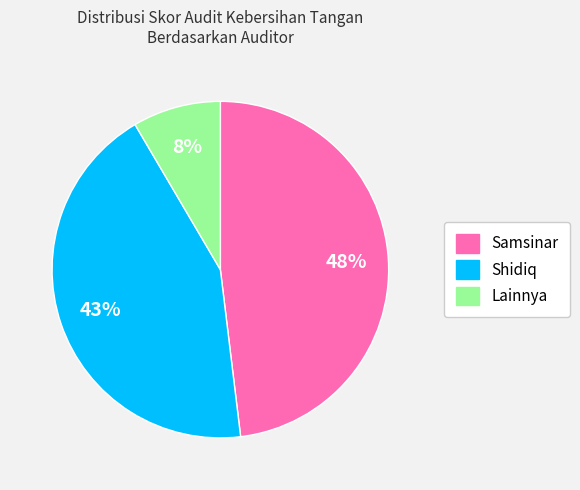

Is there a majority slice in this chart?

No